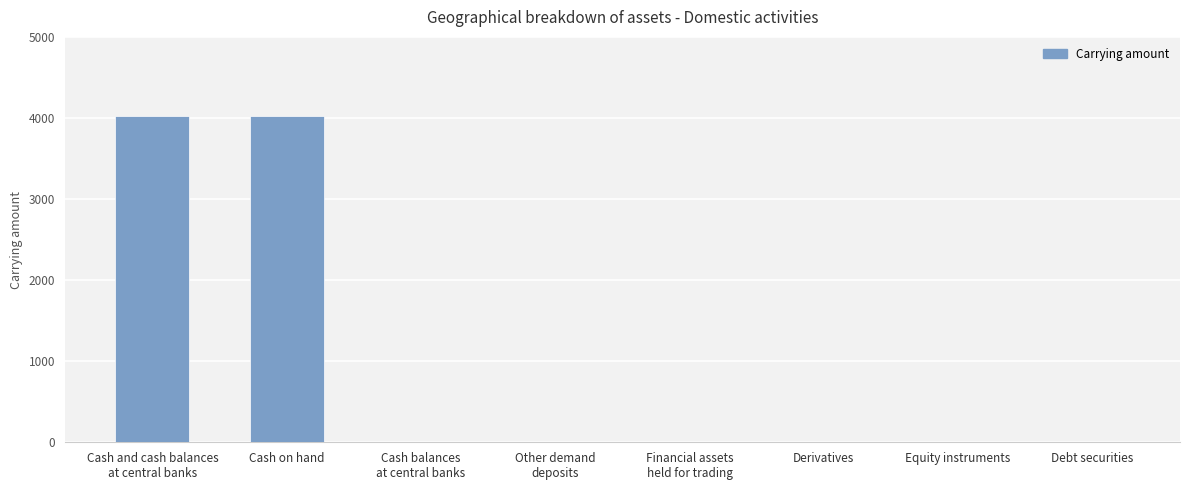

True or false: the data shows 0 at Derivatives.

True